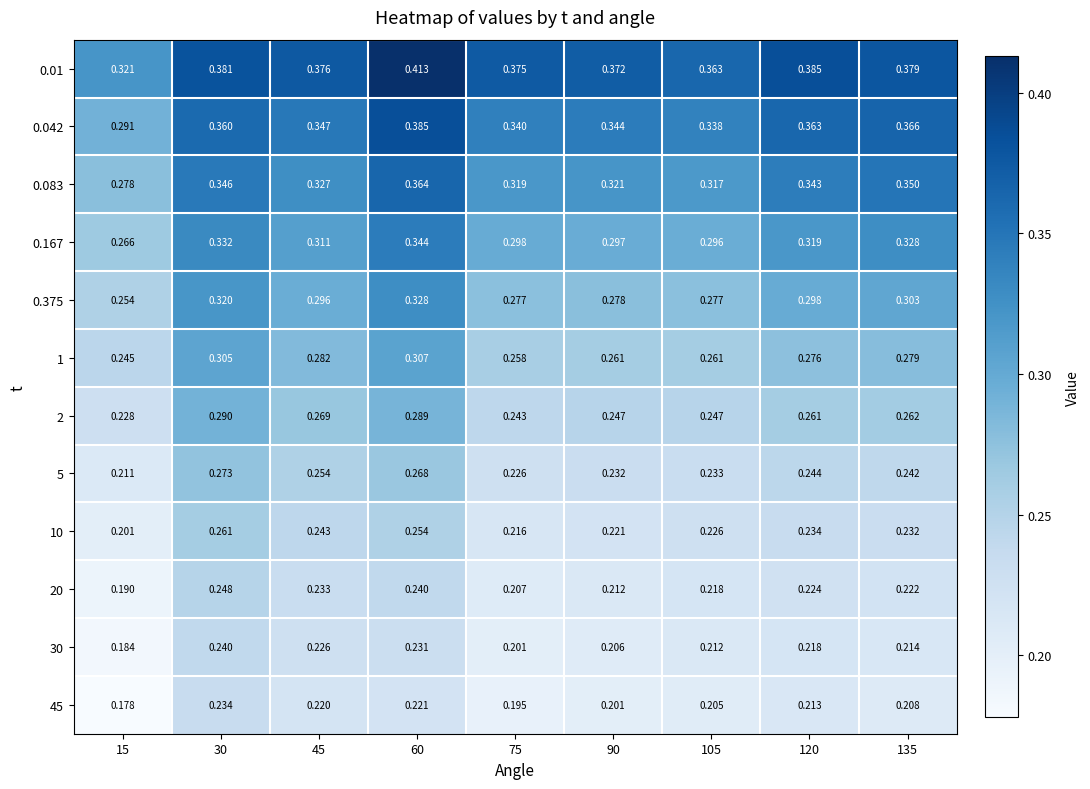

Is the value of 0.375 at 15 greater than the value of 0.01 at 75?

No